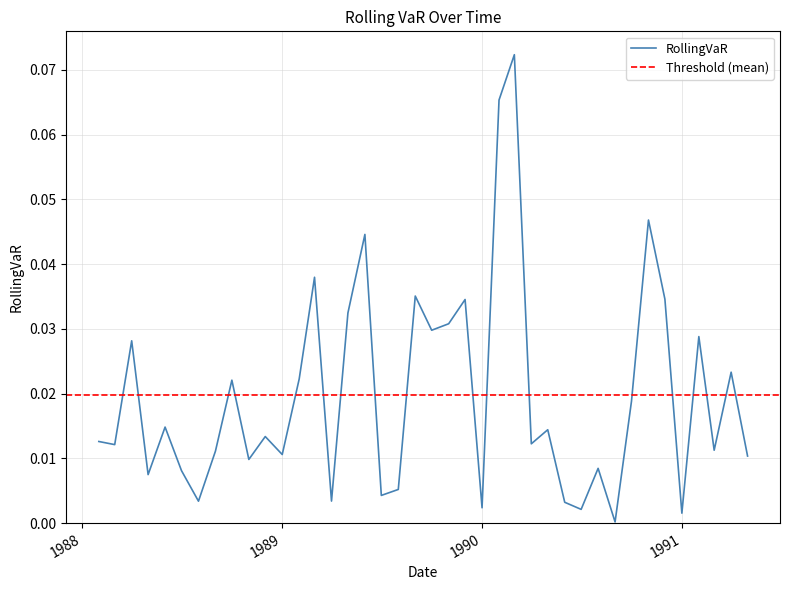

At which category does the data reach its first local valley?

1988-03-01